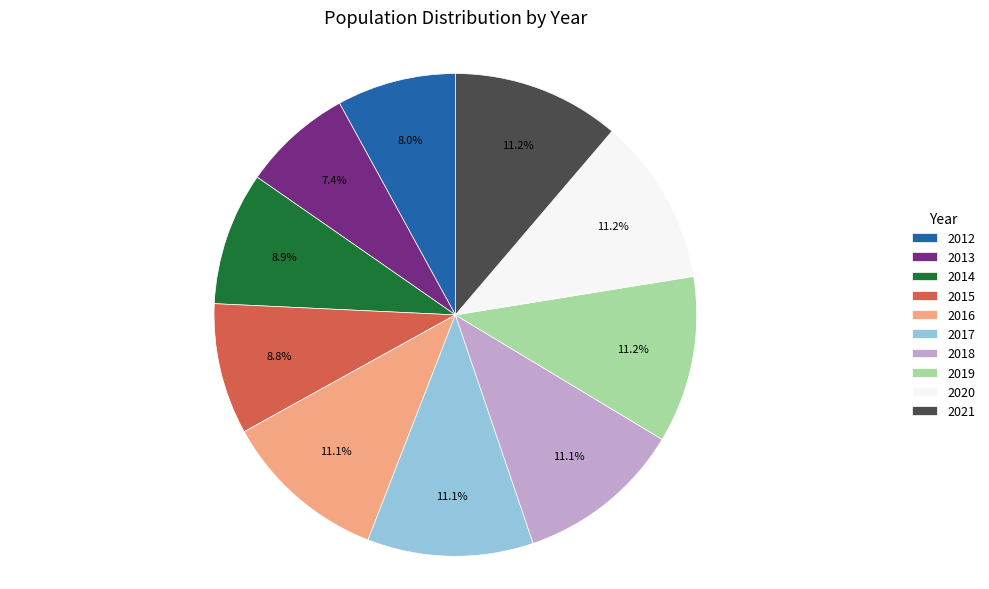

What is the ratio of the value at 2014 to the value at 2012?

1.1